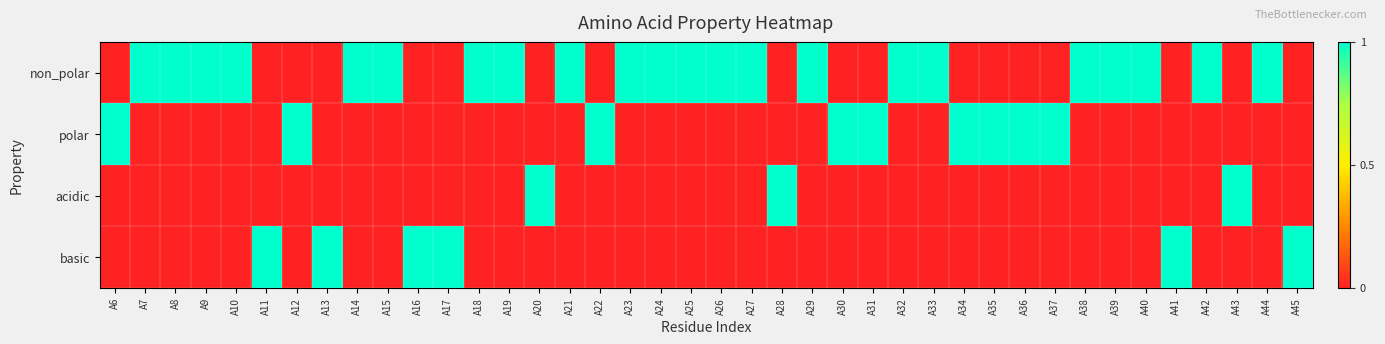

What is the difference between the highest and lowest values at A35?

1